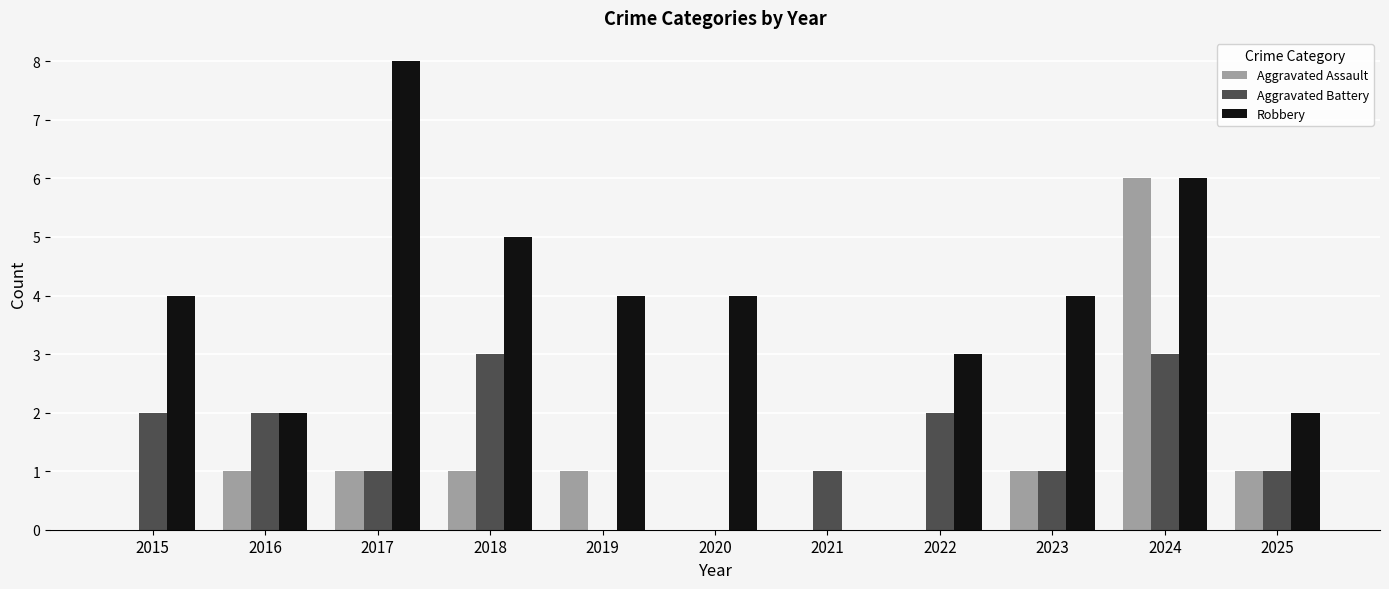

Count the number of categories in the chart.

11